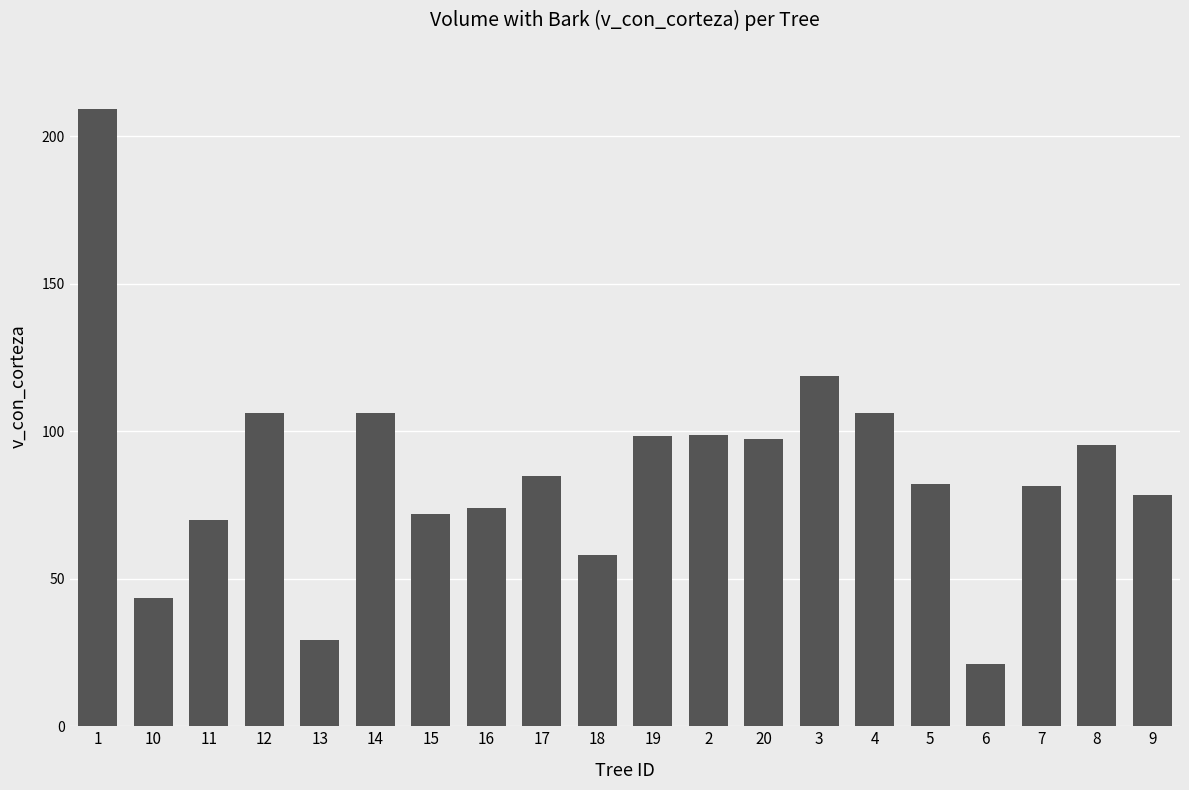

True or false: the data shows 97.4 at 20.

True